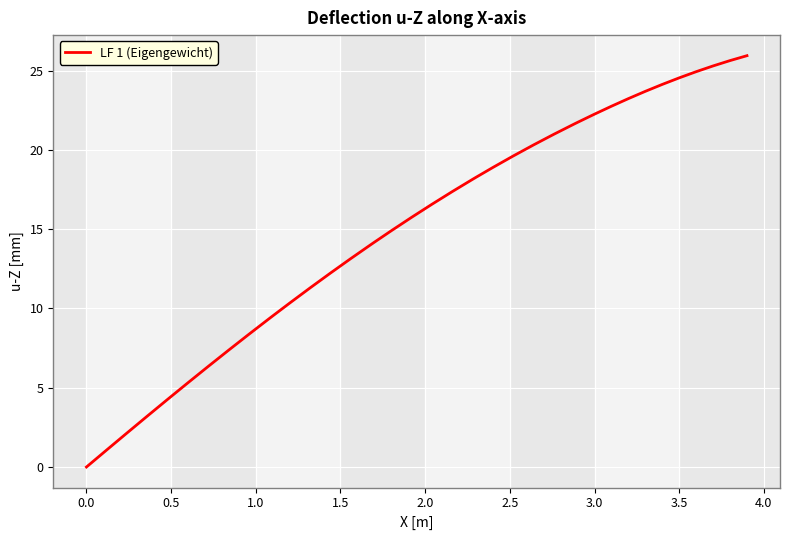

What is the maximum value shown in the chart?

25.9